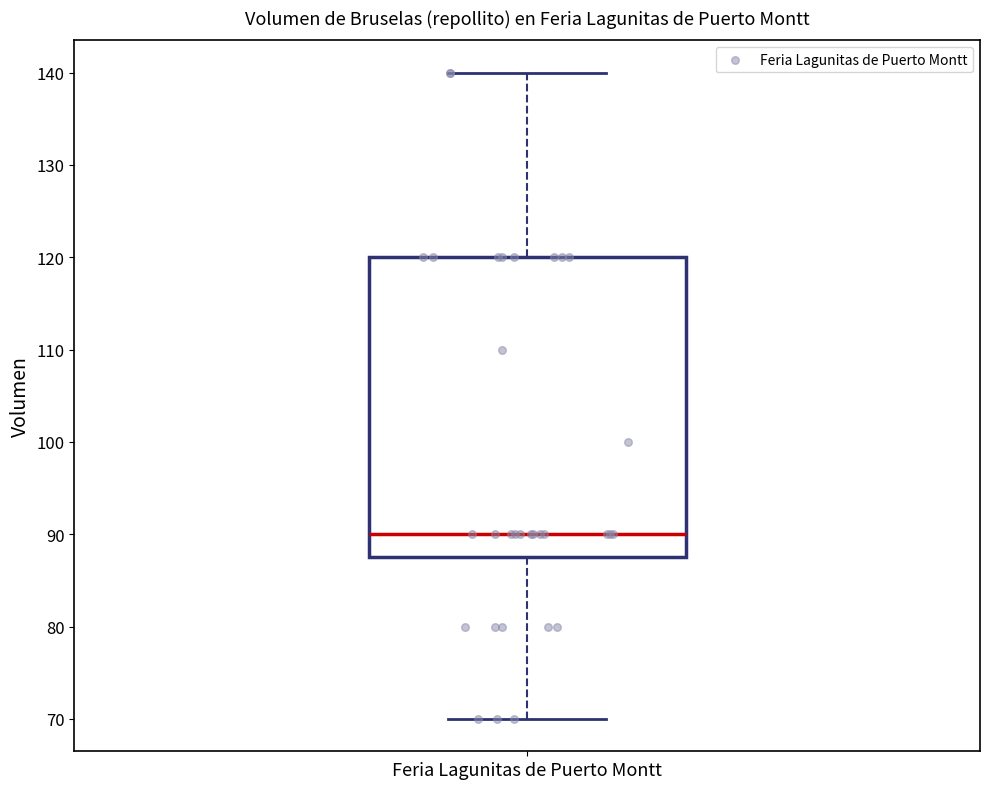

Transcribe this box plot: give where the median line is, the range the box spans, and where the two whiskers end, as read against the y-axis. The values are not printed on the chart, so give them approximately, as read against the axis.

median 90, box 88 to 120, whiskers 70 to 140